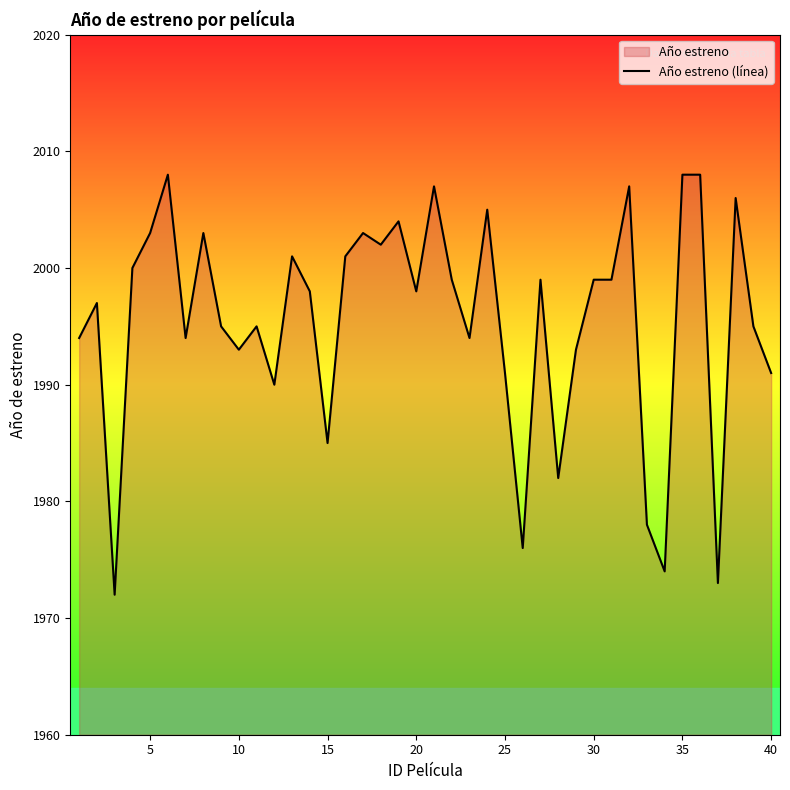

What is the difference between the maximum and minimum values?

36